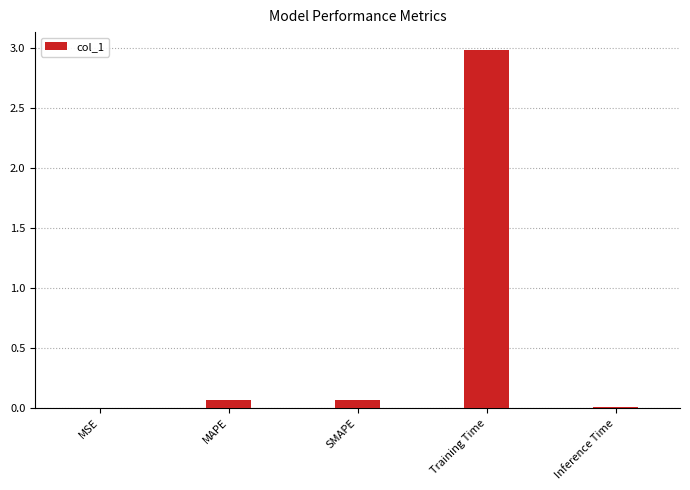

Read the value at Training Time.

3.0